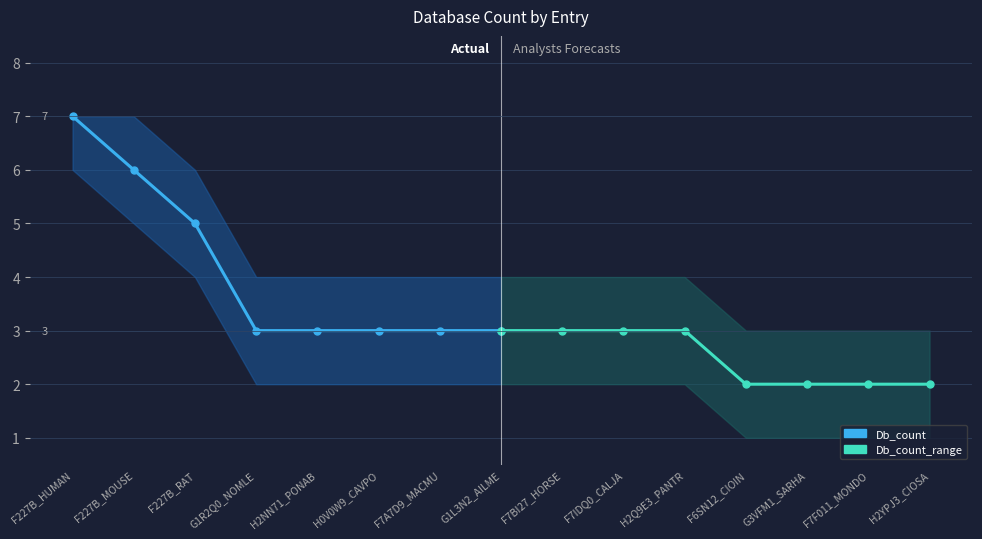

True or false: Db_count has a value of 5 at G1R2Q0_NOMLE.

False